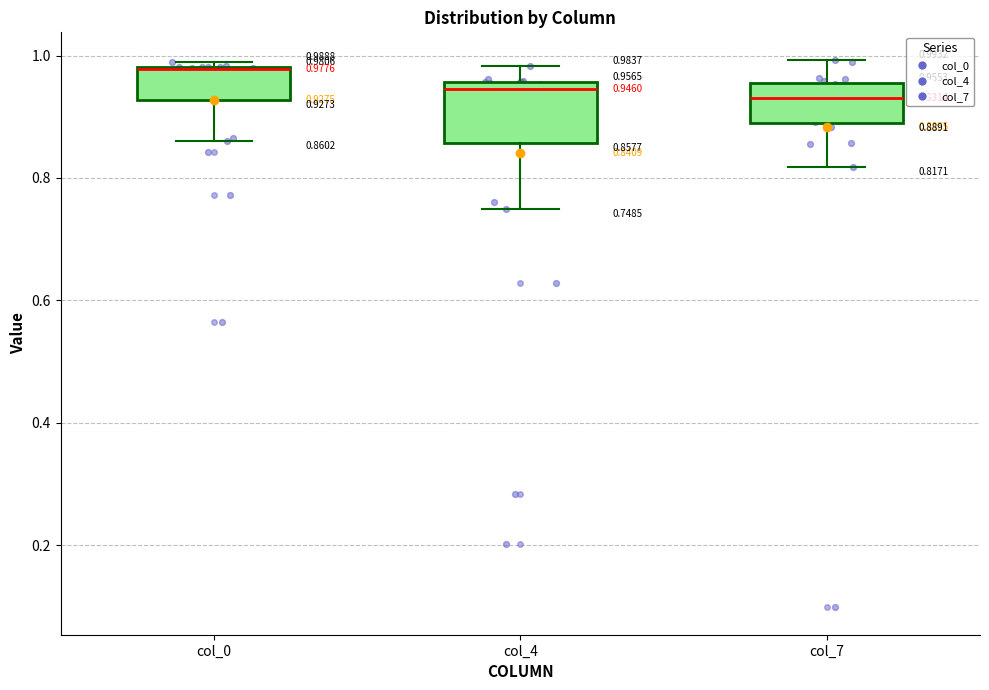

Comparing the boxes themselves (not the whiskers), which one is the tallest?

col_4